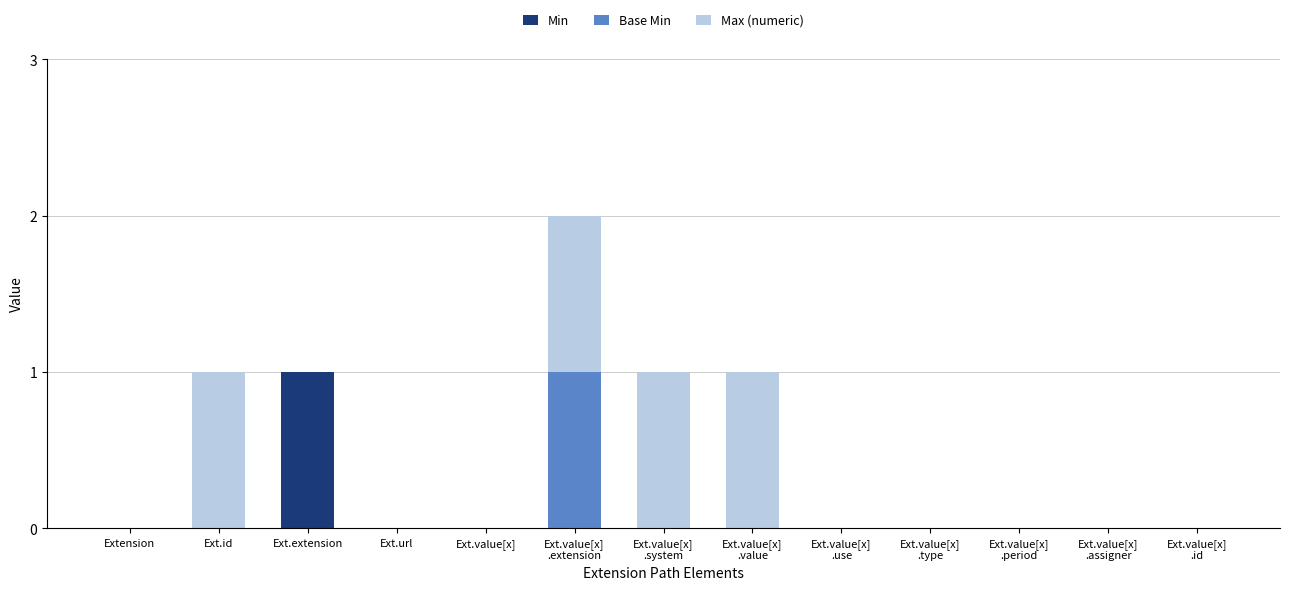

The value of Min at Ext.id is 0. True or false?

True